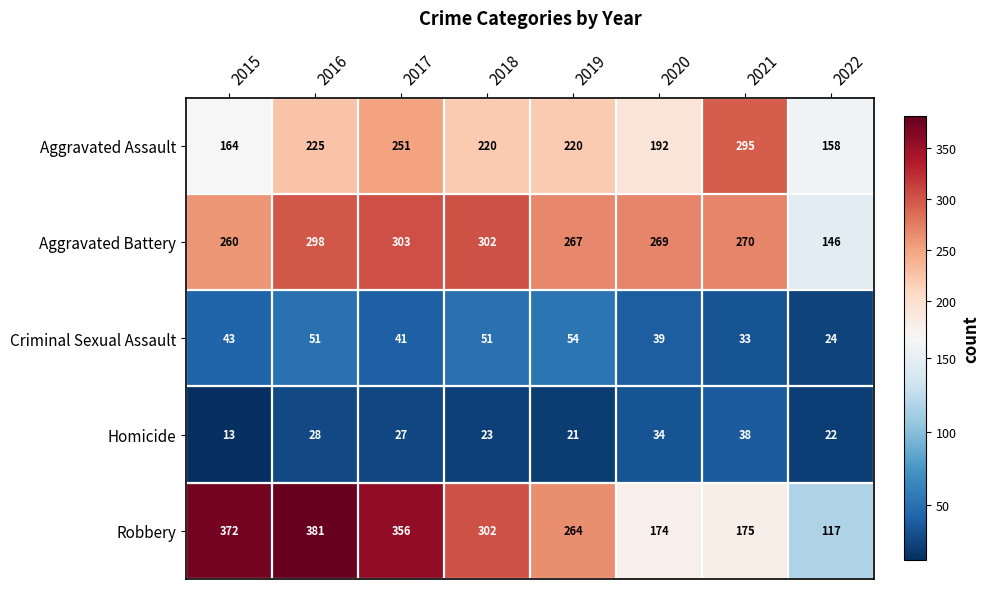

What is the smallest value displayed?

13